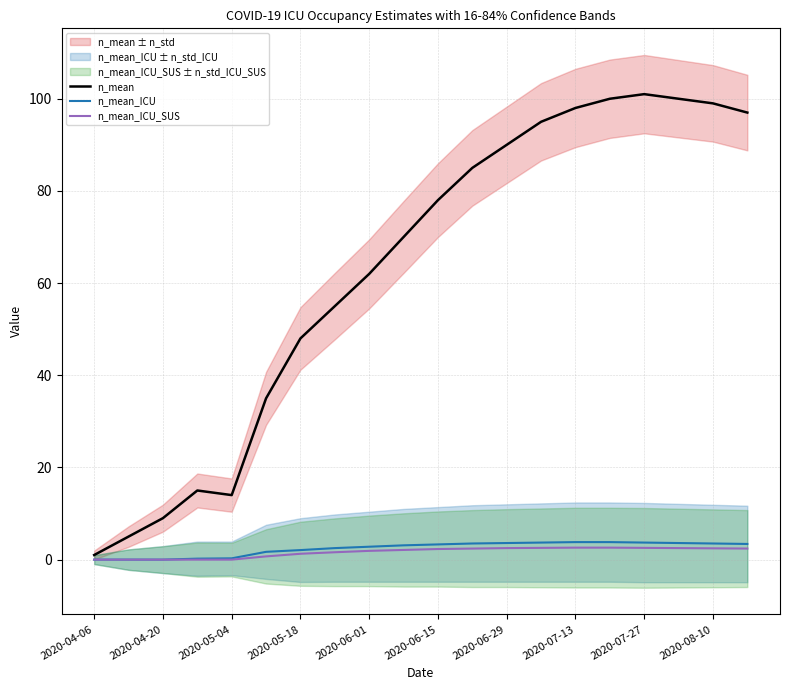

The n_mean series shows 135.8 at 11. True or false?

False